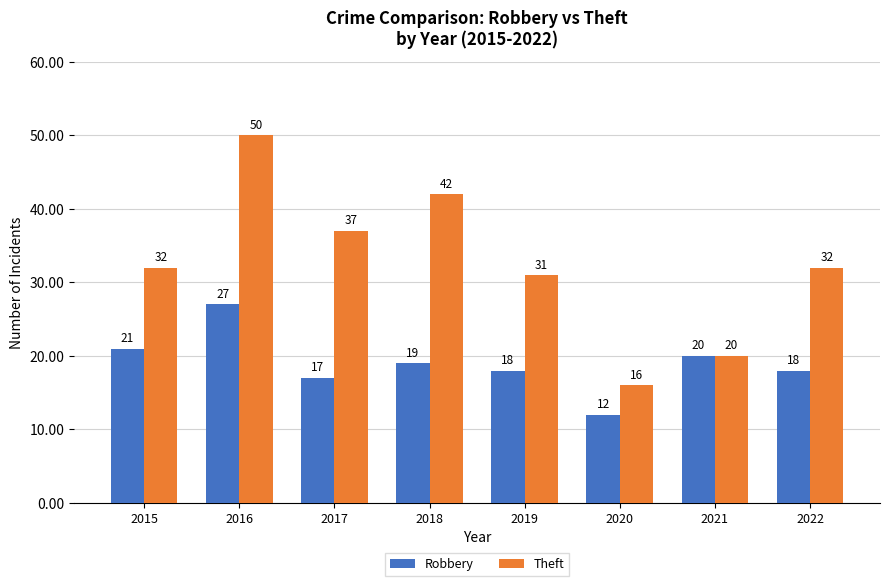

How many groups of bars are there?

8